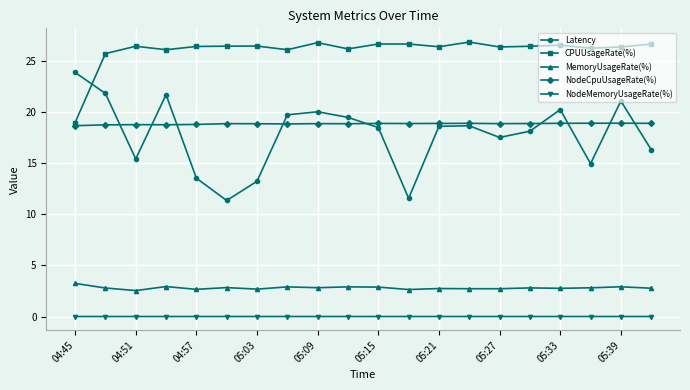

True or false: CPUUsageRate(%) has more than 1 points higher than both neighbors.

True